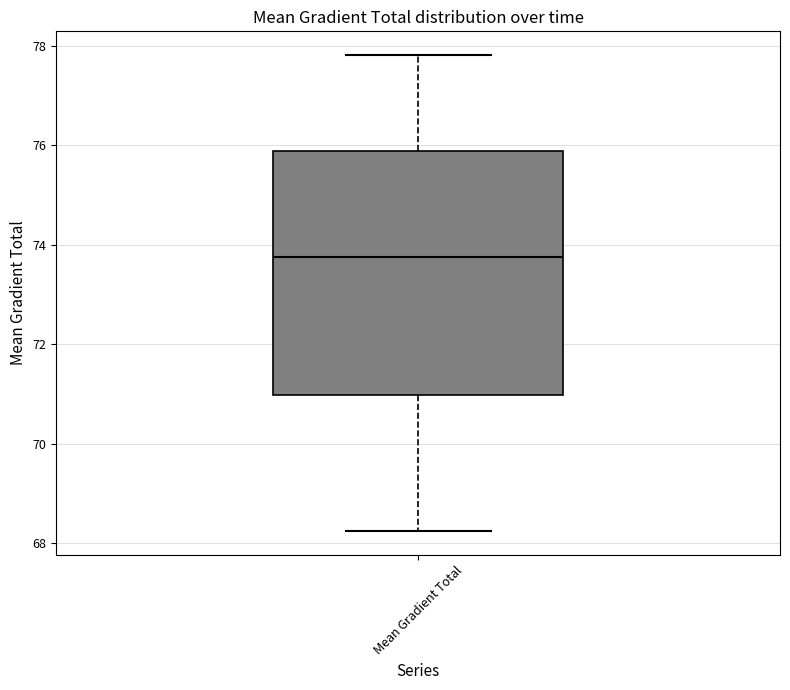

Where is the lower edge of the box for Mean Gradient Total on the y-axis? The values are not printed on the chart, so give them approximately, as read against the axis.

71.0